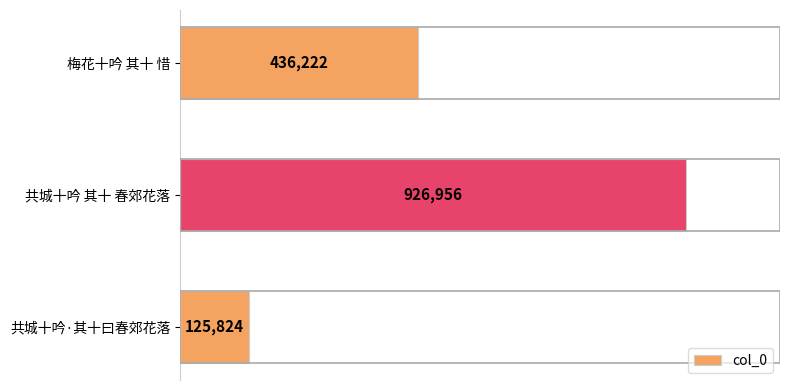

List the labels in order of value, largest first.

共城十吟 其十 春郊花落, 梅花十吟 其十 惜, 共城十吟·其十曰春郊花落